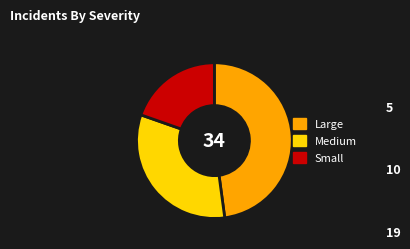

Is there any slice that represents more than half of the pie?

No